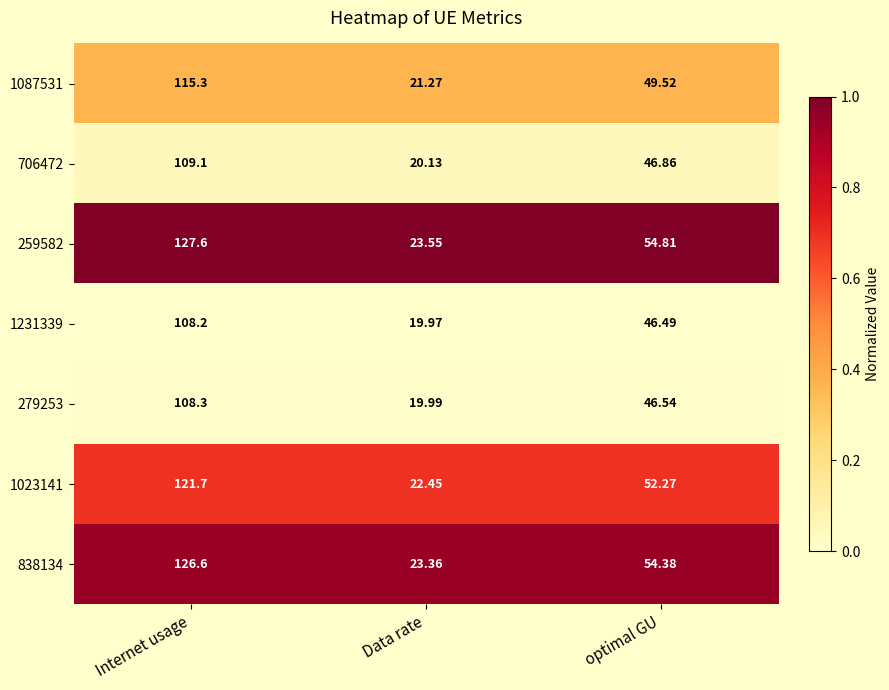

Rank the series at Internet usage from lowest to highest value.

1231339, 279253, 706472, 1087531, 1023141, 838134, 259582